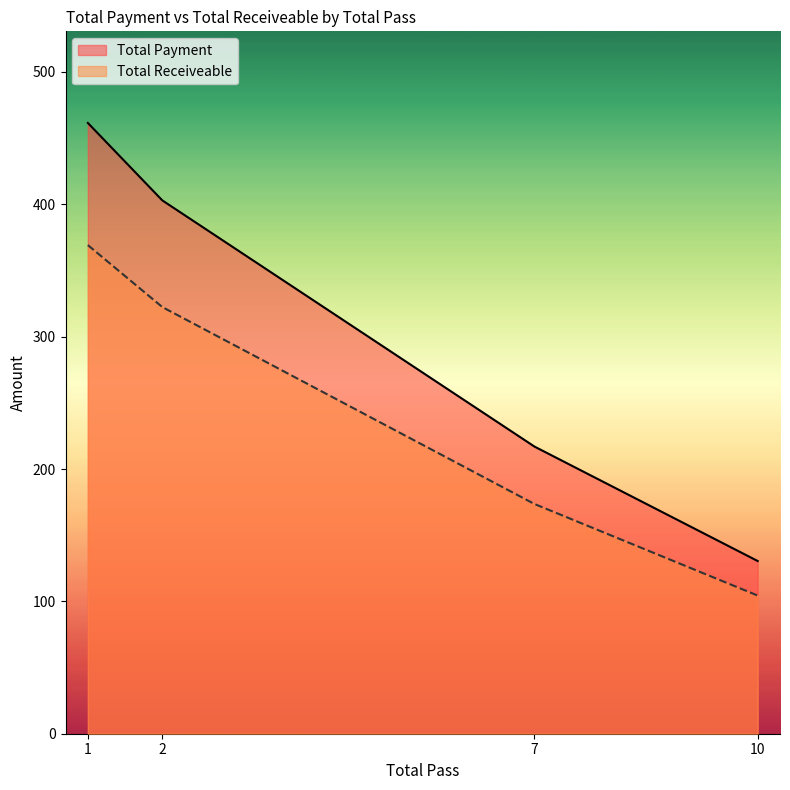

The value of Total Payment at 1 is 6.7. True or false?

False